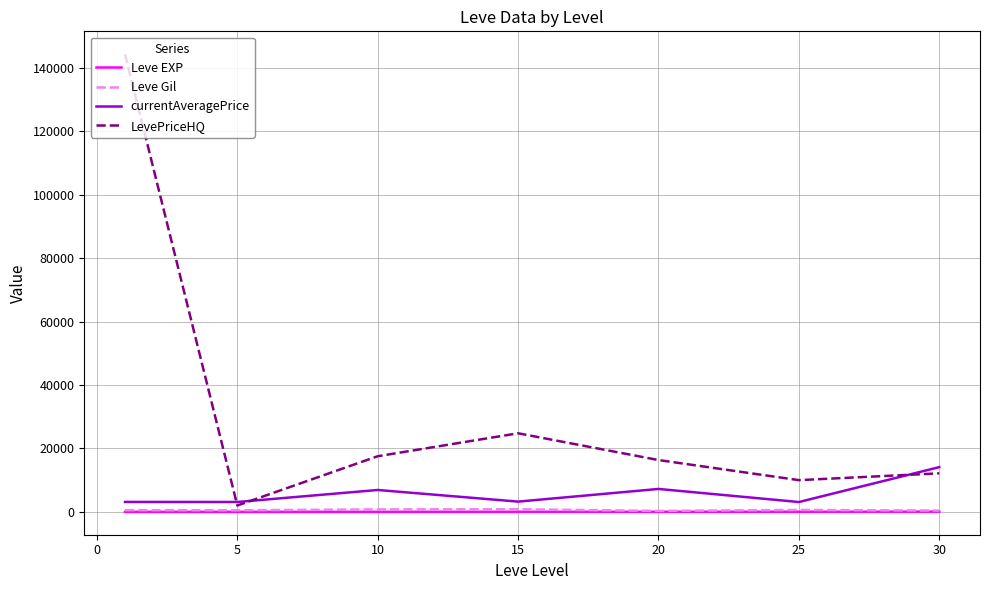

Is this an area chart (filled region under the line)?

No